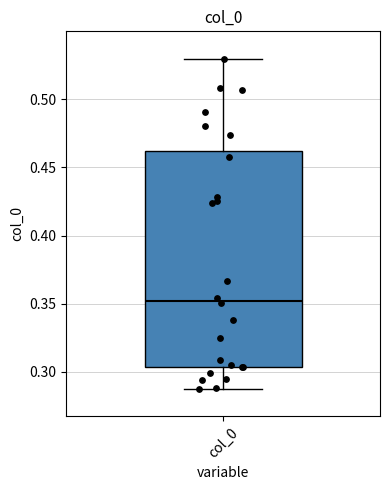

Transcribe this box plot: give where the median line is, the range the box spans, and where the two whiskers end, as read against the y-axis. The values are not printed on the chart, so give them approximately, as read against the axis.

median 0.350, box 0.305 to 0.460, whiskers 0.285 to 0.530